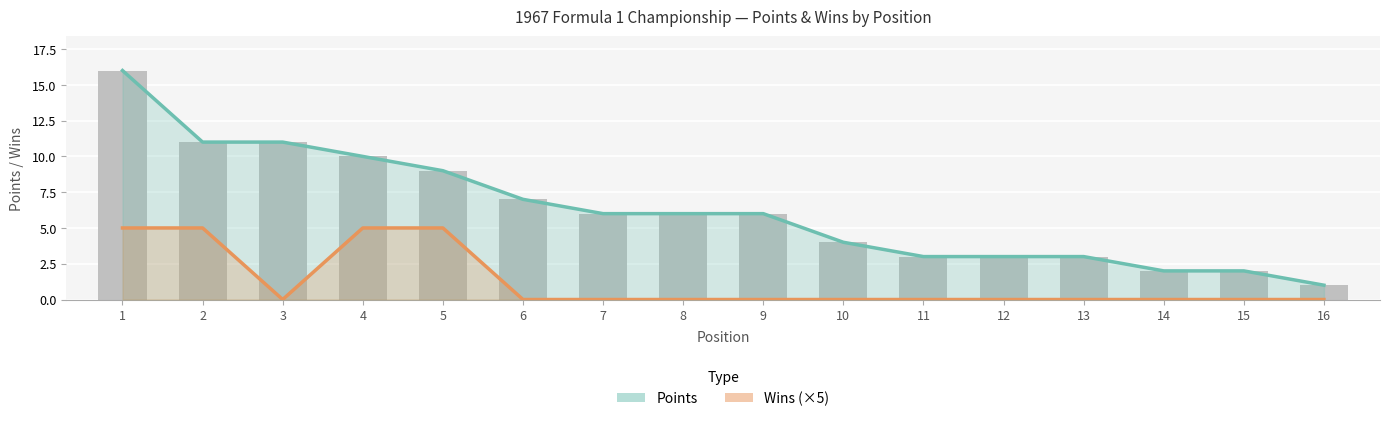

How many data points does each series have?

16